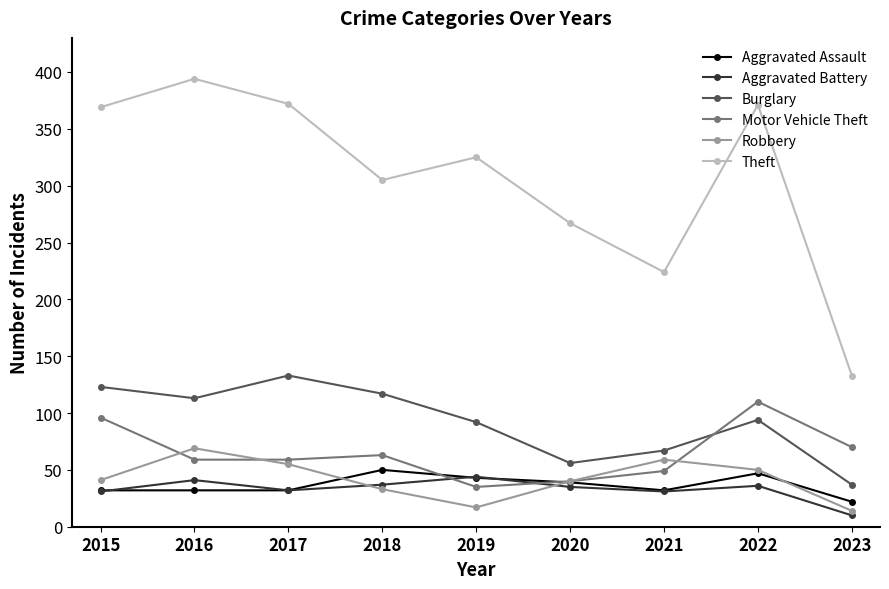

True or false: Robbery and Theft intersect in this chart.

False